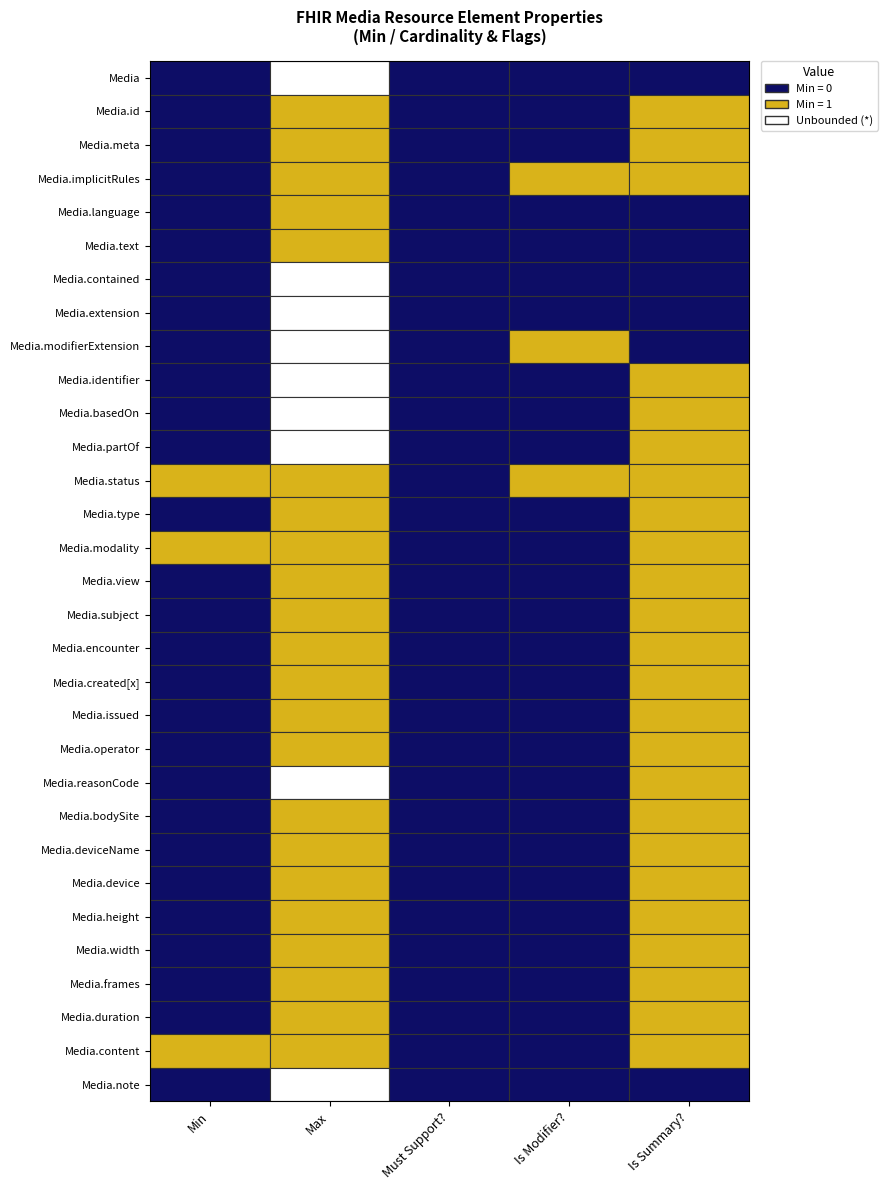

How many distinct data groups are displayed?

31